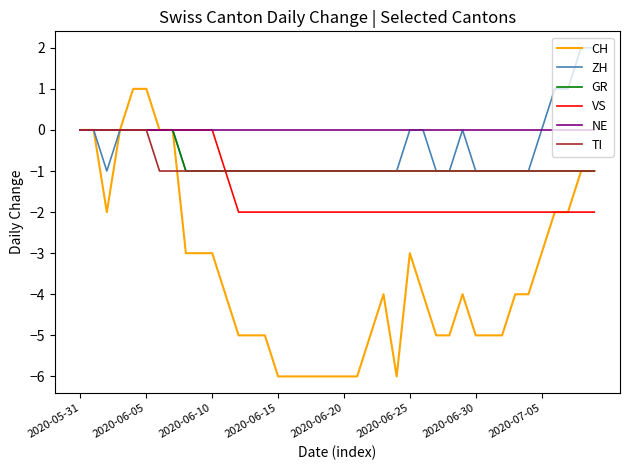

Which series has the largest total across all categories?

NE